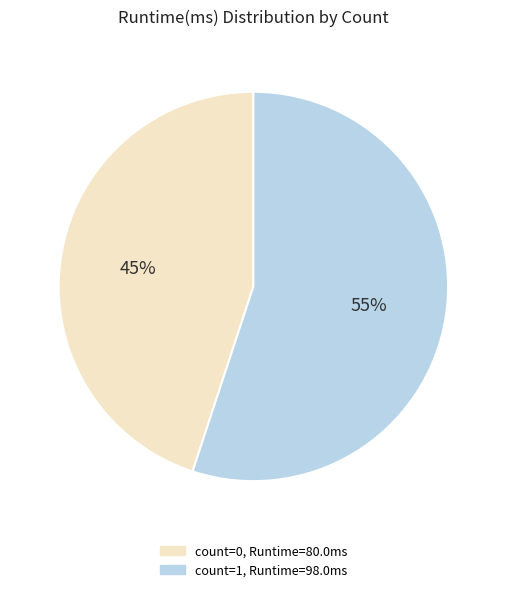

To the nearest percent, what is the average slice percentage?

50%